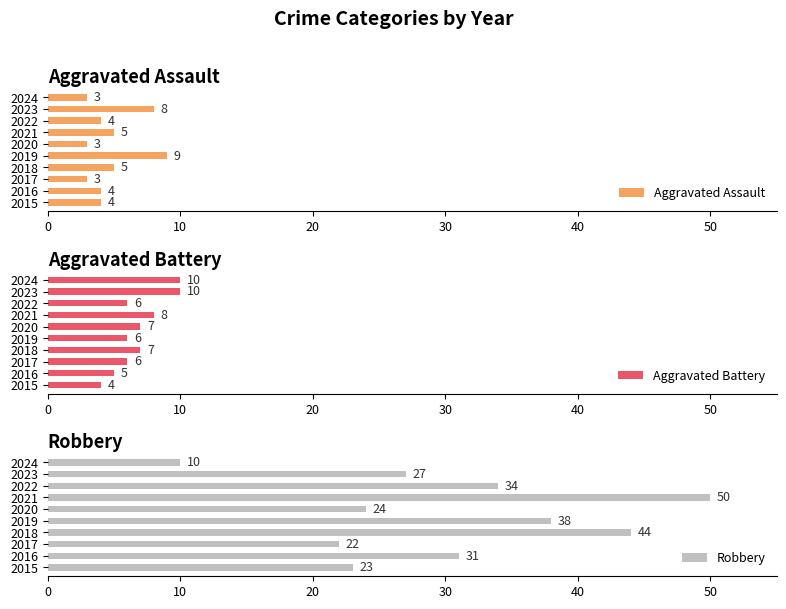

Where is Robbery nearest to the value 30?

2016